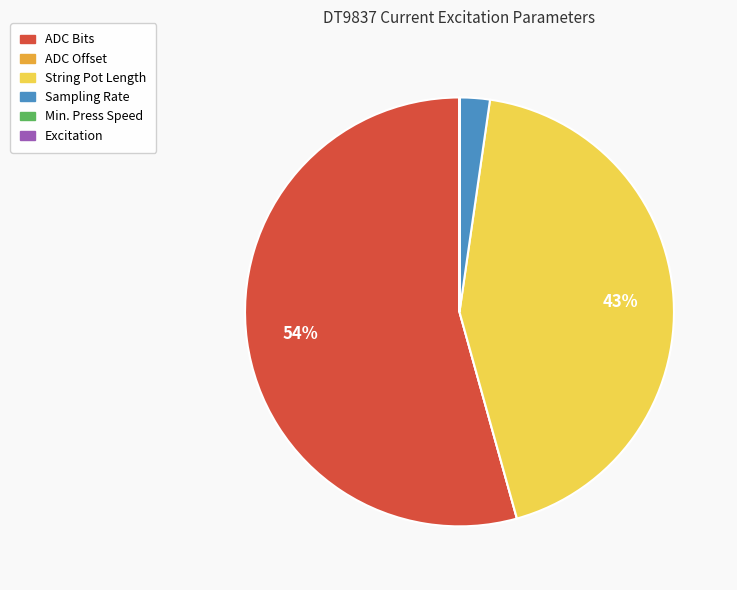

True or false: ADC Bits accounts for 54% of the total.

True